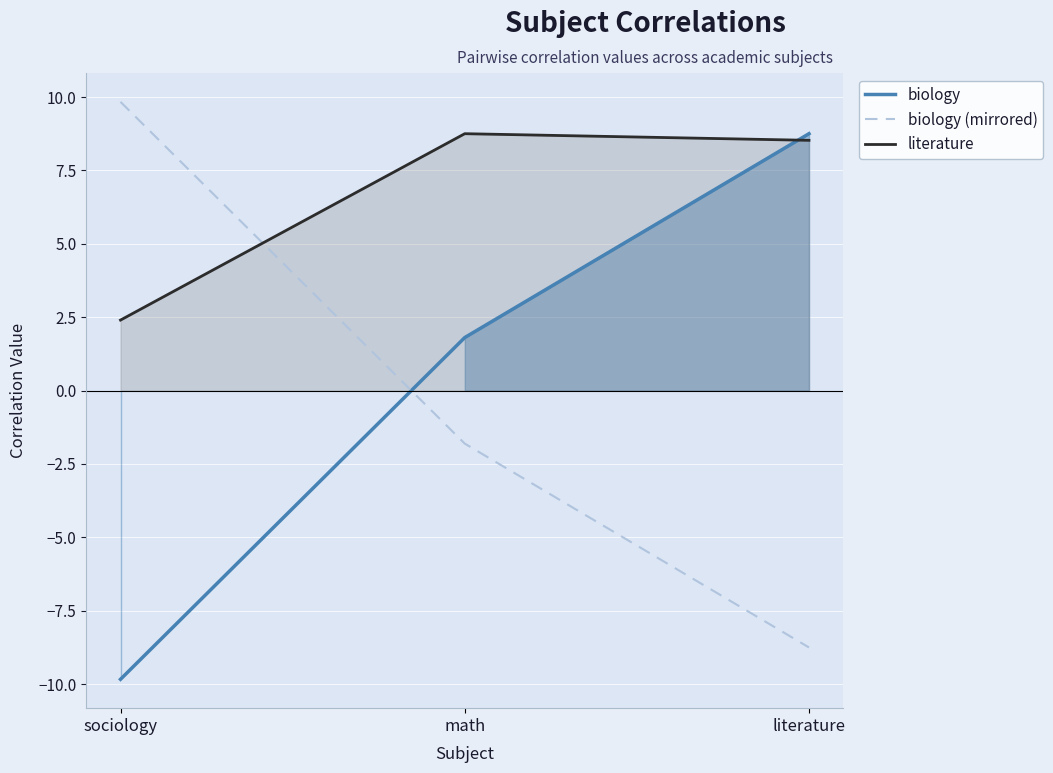

Is it true that biology (mirrored) equals 9.8 at sociology?

True